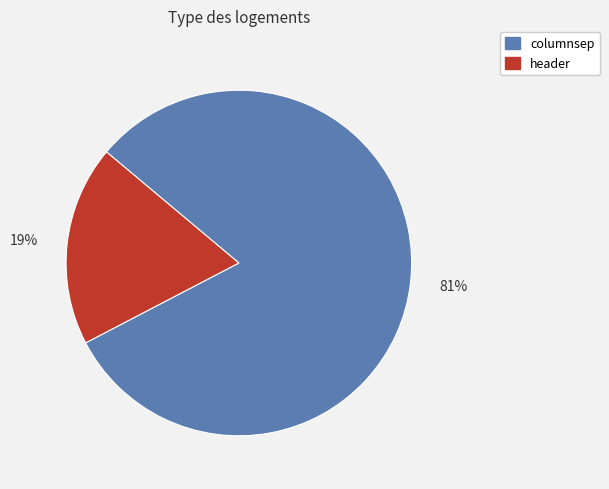

The header slice represents 26% of the pie. True or false?

False